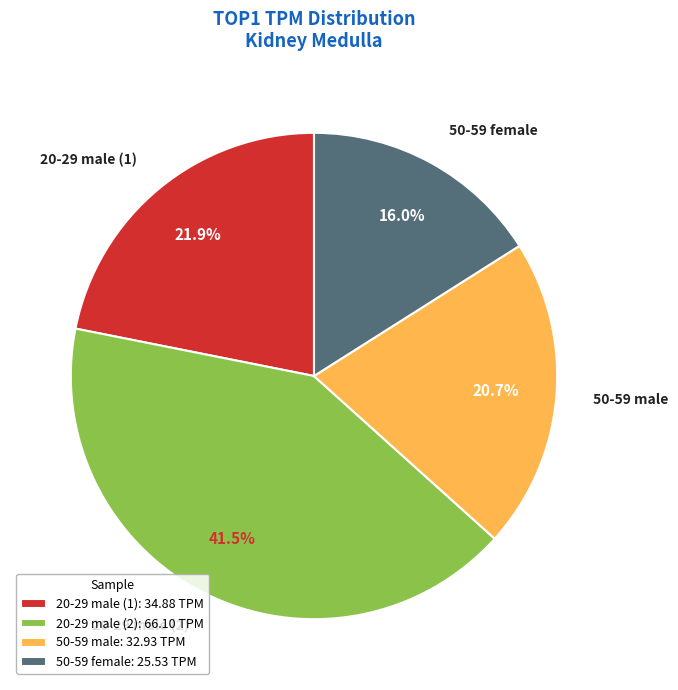

Is the sum of 50-59 female and 20-29 male (2) greater than half?

Yes